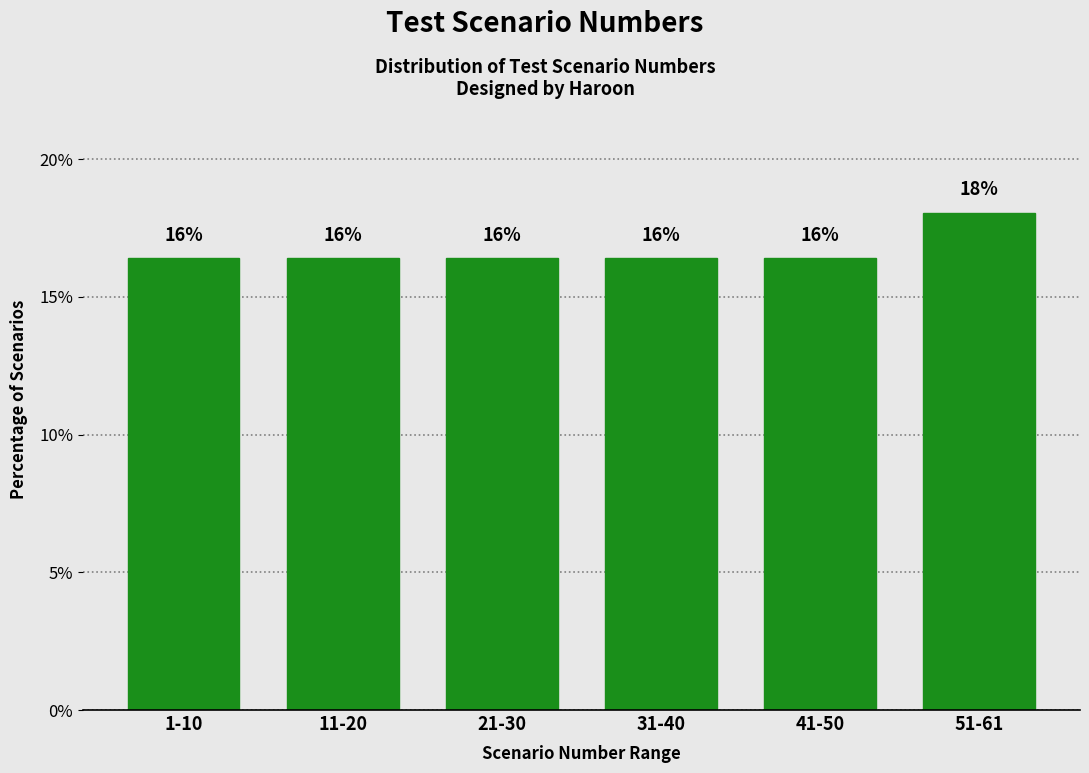

How many bars are there in total?

6